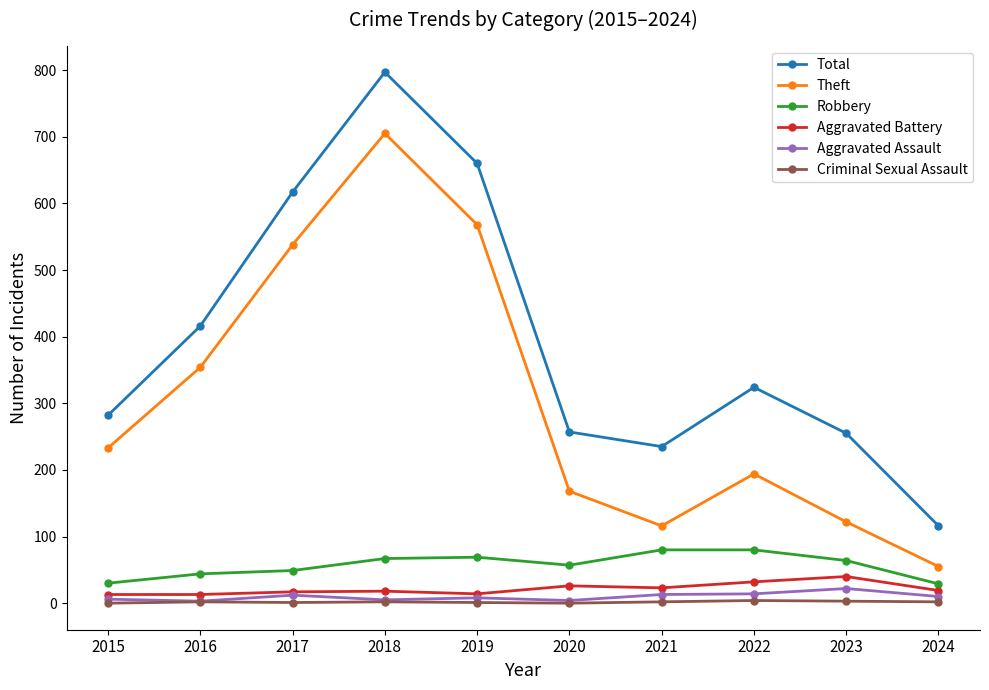

At which category is the sum across all series the highest?

2018